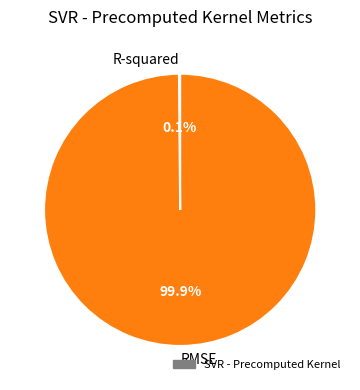

Which category has the biggest portion of the pie?

RMSE